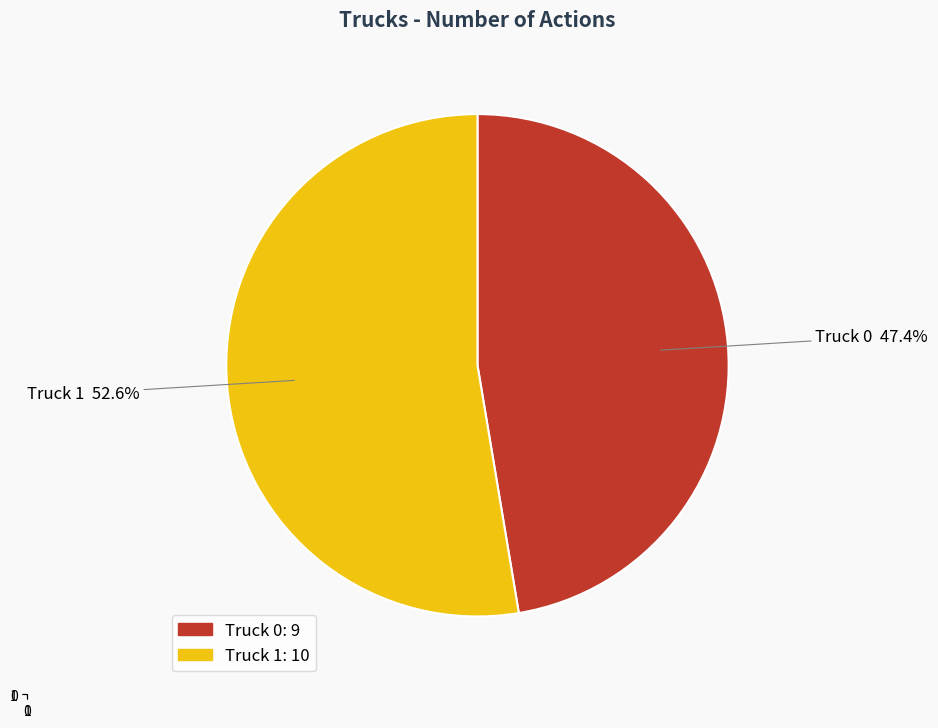

To the nearest percent, what is the combined percentage of Truck 1 and Truck 0?

100%